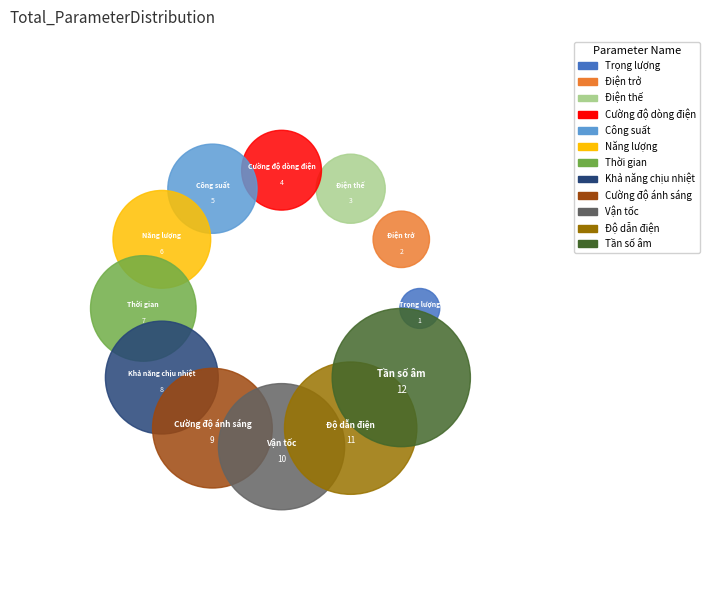

What is the total percentage of Tần số âm and Độ dẫn điện?

29.5%